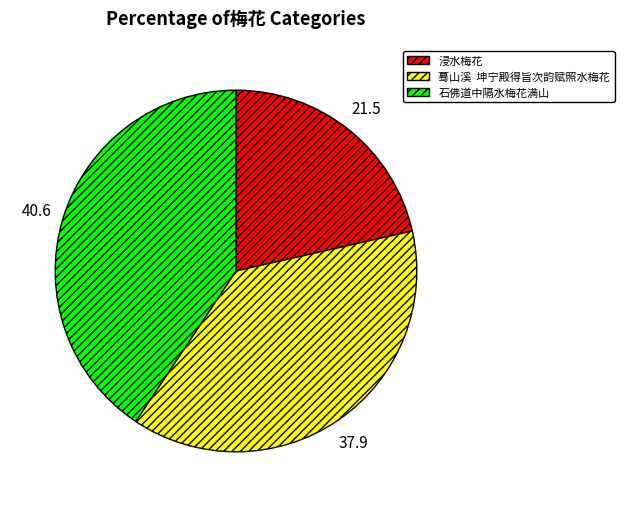

What is the largest slice in the pie chart?

石佛道中隔水梅花满山